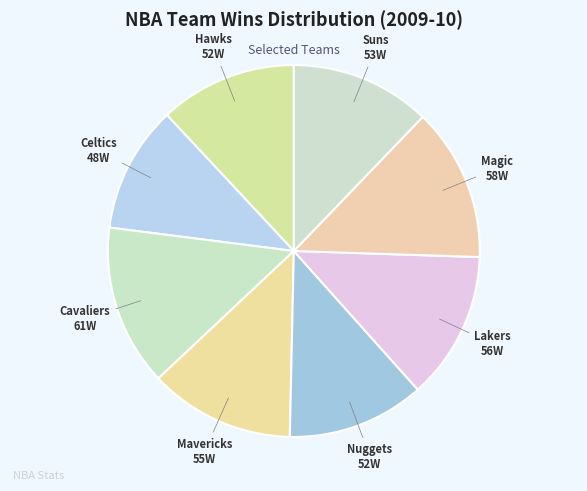

Does any single category account for the majority?

No